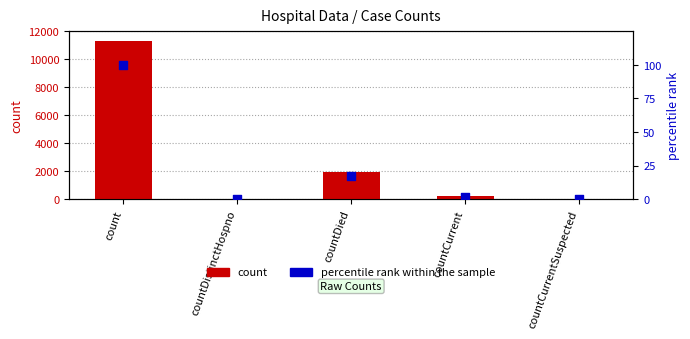

Which series reaches the minimum Y coordinate?

count